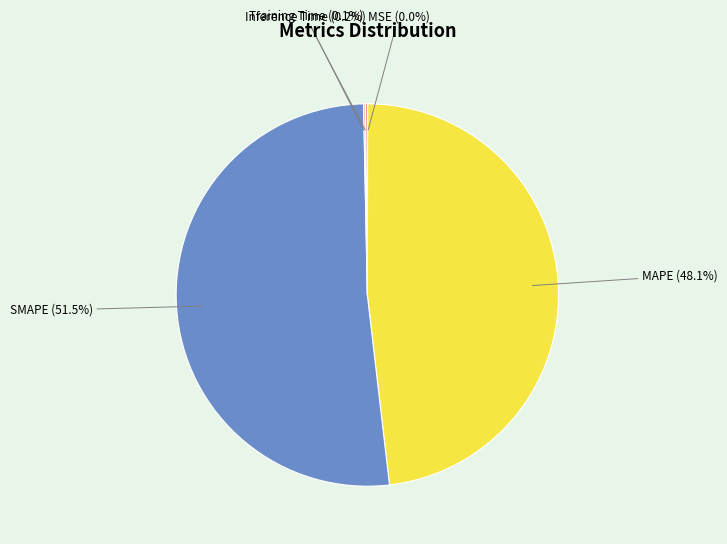

What is the largest slice in the pie chart?

SMAPE